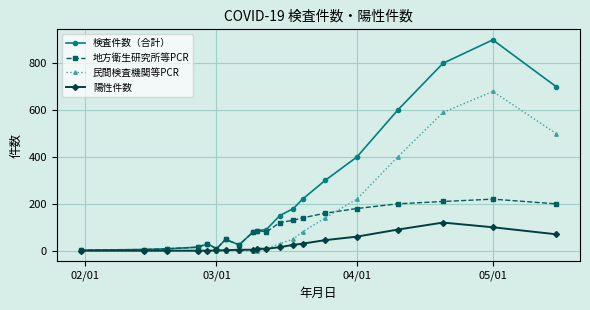

Which series has the widest spread of values?

検査件数（合計）